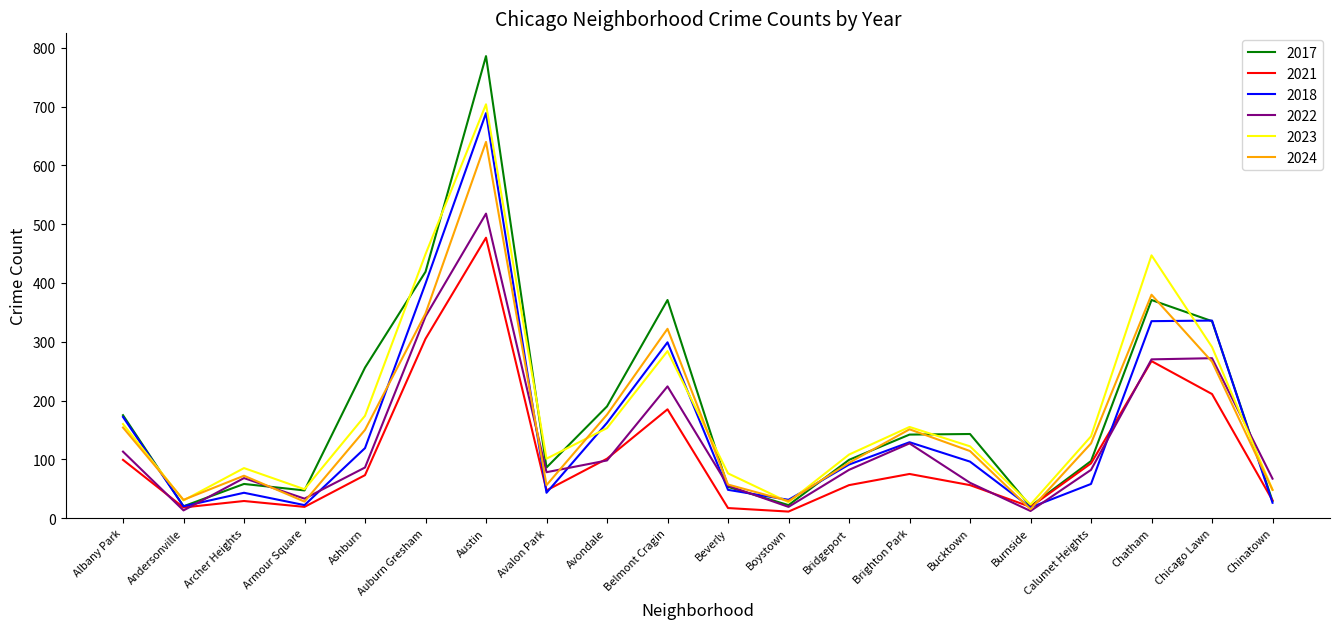

The value of 2023 at Bridgeport is 108. True or false?

True